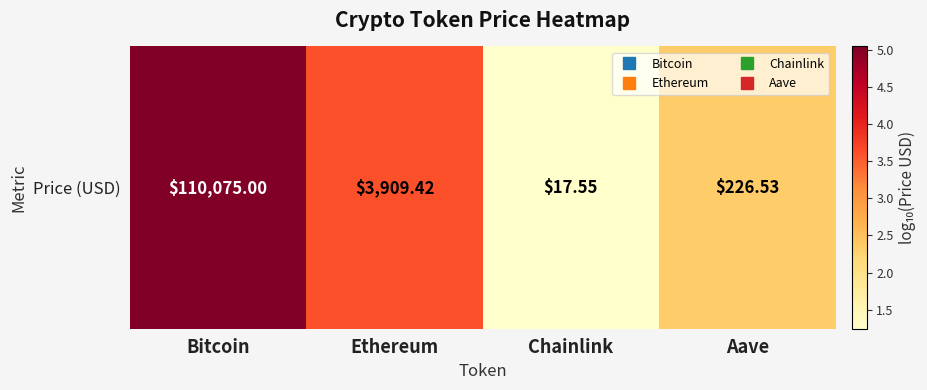

List the labels in order of value, largest first.

Bitcoin, Ethereum, Aave, Chainlink